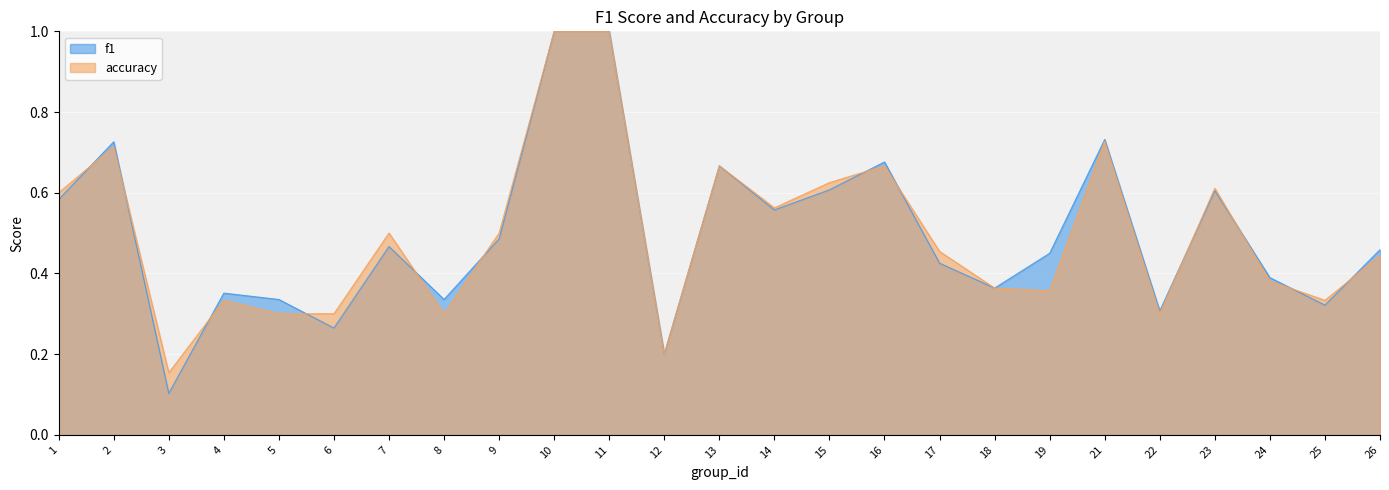

Reading left to right, list all the values displayed in this chart.

f1: 1=0.6	2=0.7	3=0.1	4=0.4	5=0.3	6=0.3	7=0.5	8=0.3	9=0.5	10=1.0	11=1.0	12=0.2	13=0.7	14=0.6	15=0.6	16=0.7	17=0.4	18=0.4	19=0.4	21=0.7	22=0.3	23=0.6	24=0.4	25=0.3	26=0.5
accuracy: 1=0.6	2=0.7	3=0.2	4=0.3	5=0.3	6=0.3	7=0.5	8=0.3	9=0.5	10=1.0	11=1.0	12=0.2	13=0.7	14=0.6	15=0.6	16=0.7	17=0.5	18=0.4	19=0.4	21=0.7	22=0.3	23=0.6	24=0.4	25=0.3	26=0.4